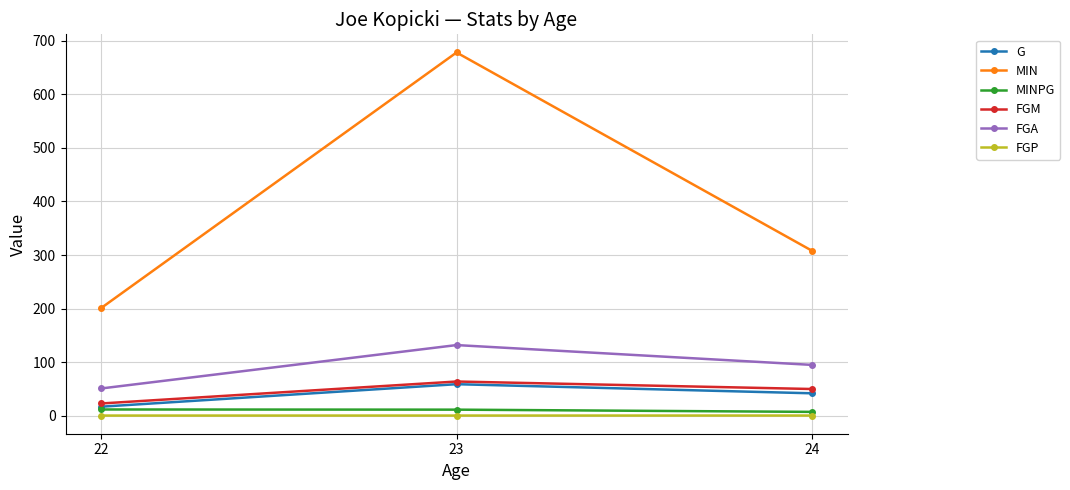

At 24, list the series in order from largest to smallest.

MIN, FGA, FGM, G, MINPG, FGP